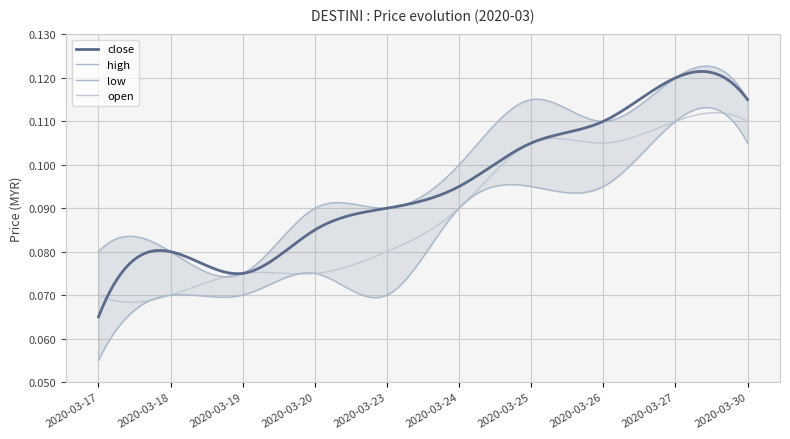

What is the lowest value of the close series?

0.1